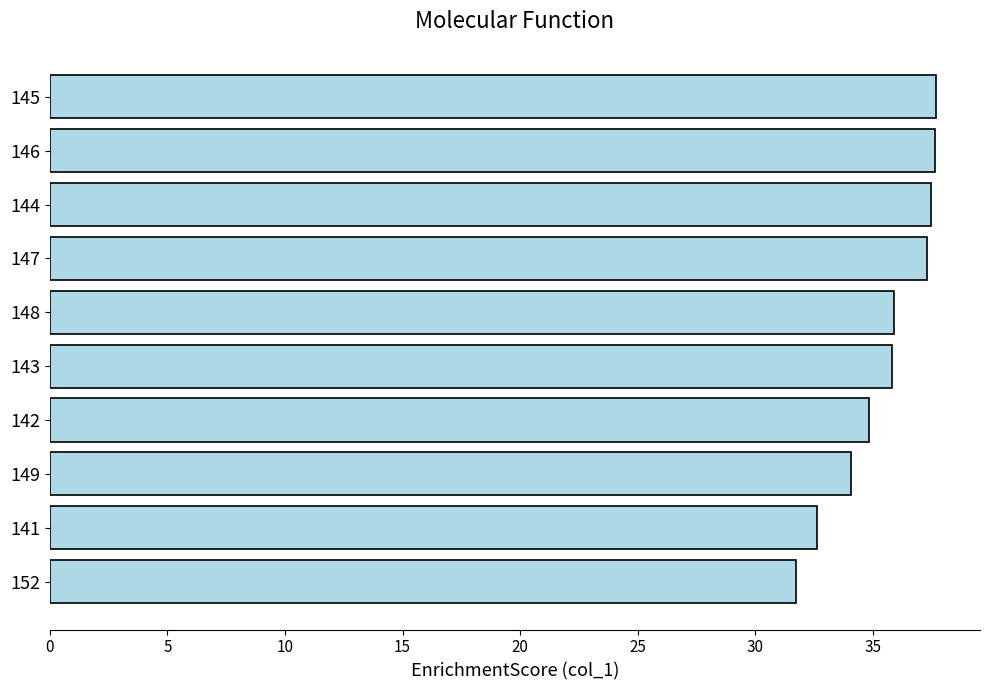

Is it true that the value at 141 is 32.6?

True